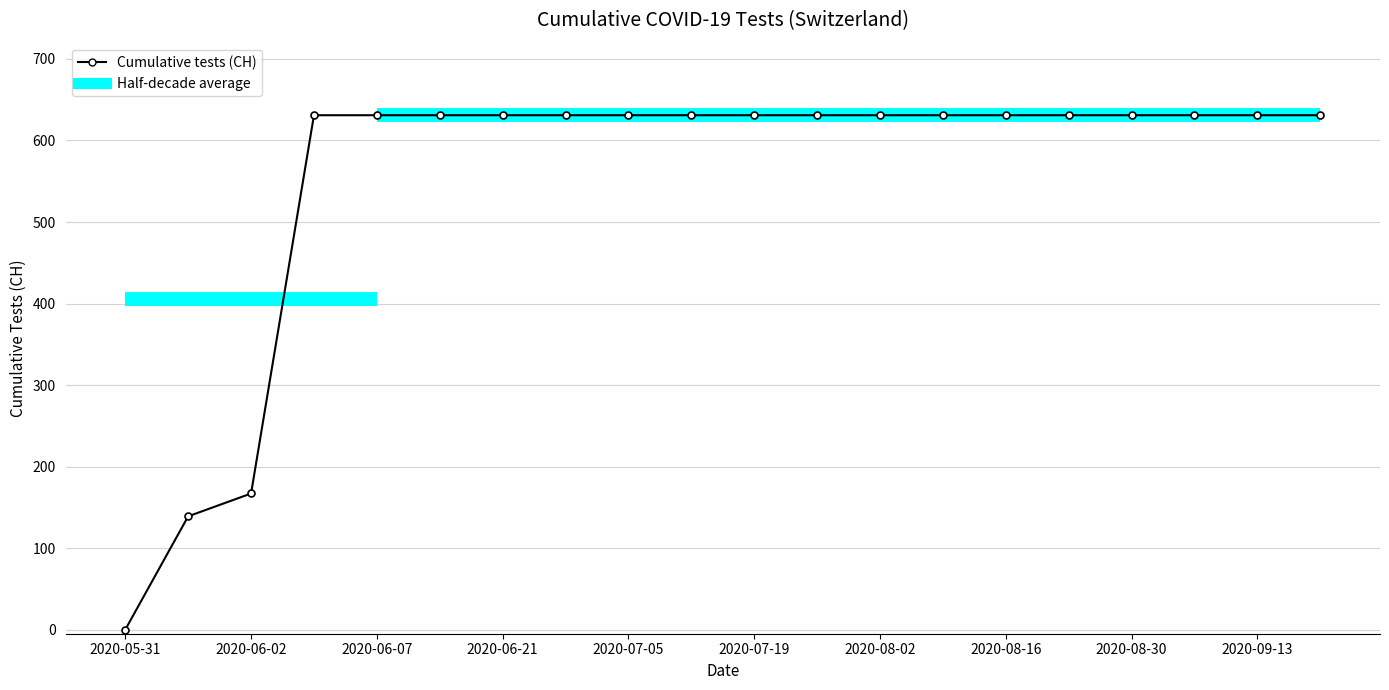

How many lines are shown in the chart?

1